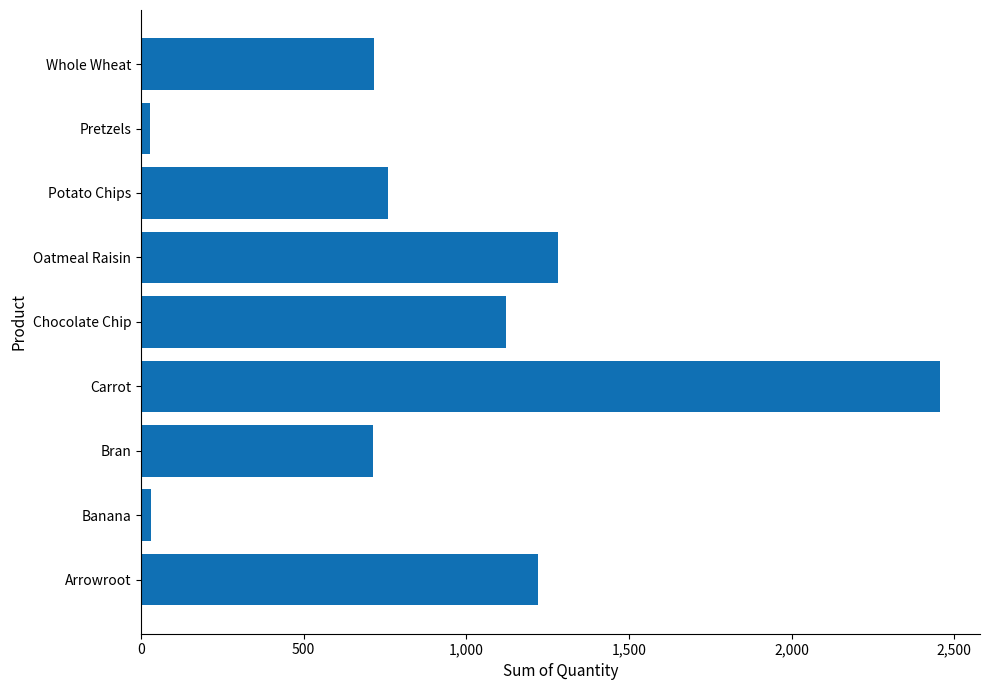

Which has a higher value, Pretzels or Chocolate Chip?

Chocolate Chip